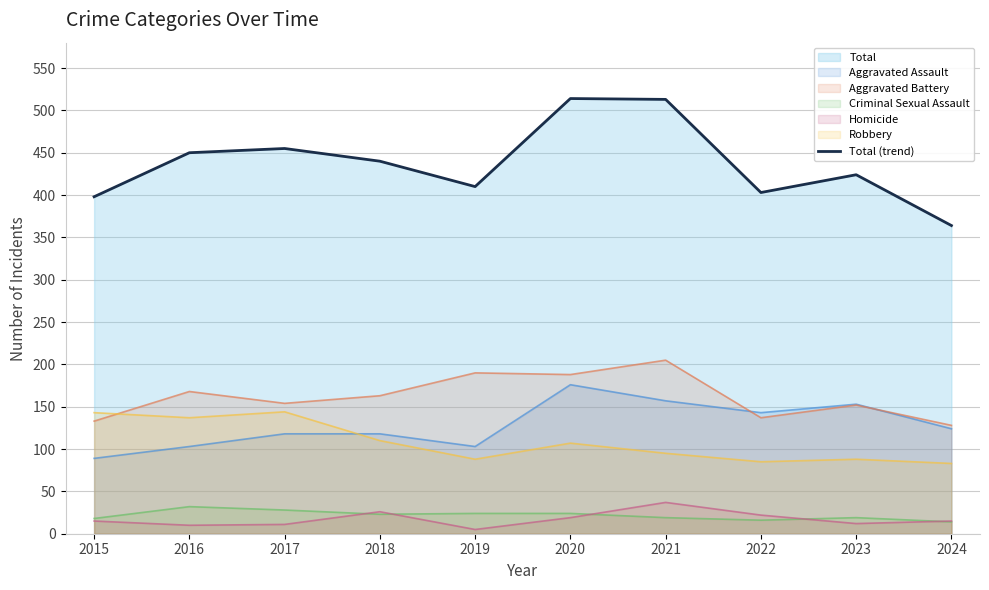

Reading left to right, extract all data points from this chart.

Total (trend): 2015=398	2016=450	2017=455	2018=440	2019=410	2020=514	2021=513	2022=403	2023=424	2024=364
Aggravated Assault (line): 2015=89	2016=103	2017=118	2018=118	2019=103	2020=176	2021=157	2022=143	2023=153	2024=124
Aggravated Battery (line): 2015=133	2016=168	2017=154	2018=163	2019=190	2020=188	2021=205	2022=137	2023=152	2024=128
Criminal Sexual Assault (line): 2015=18	2016=32	2017=28	2018=23	2019=24	2020=24	2021=19	2022=16	2023=19	2024=14
Homicide (line): 2015=15	2016=10	2017=11	2018=26	2019=5	2020=19	2021=37	2022=22	2023=12	2024=15
Robbery (line): 2015=143	2016=137	2017=144	2018=110	2019=88	2020=107	2021=95	2022=85	2023=88	2024=83